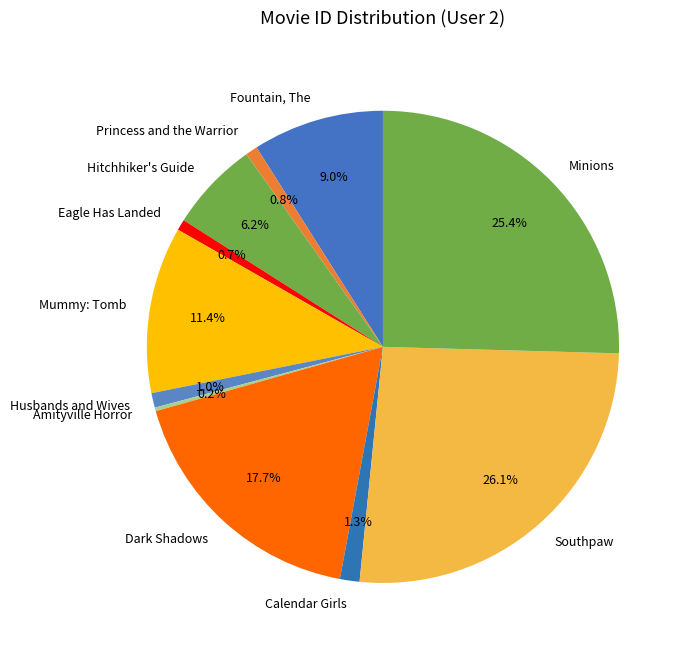

True or false: Husbands and Wives accounts for 11% of the total.

False